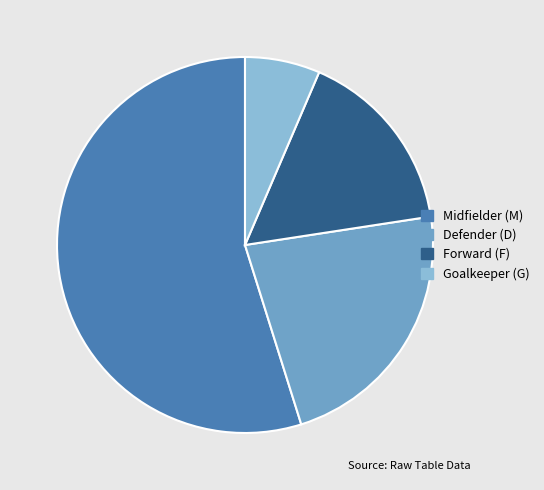

Is there a majority slice in this chart?

Yes